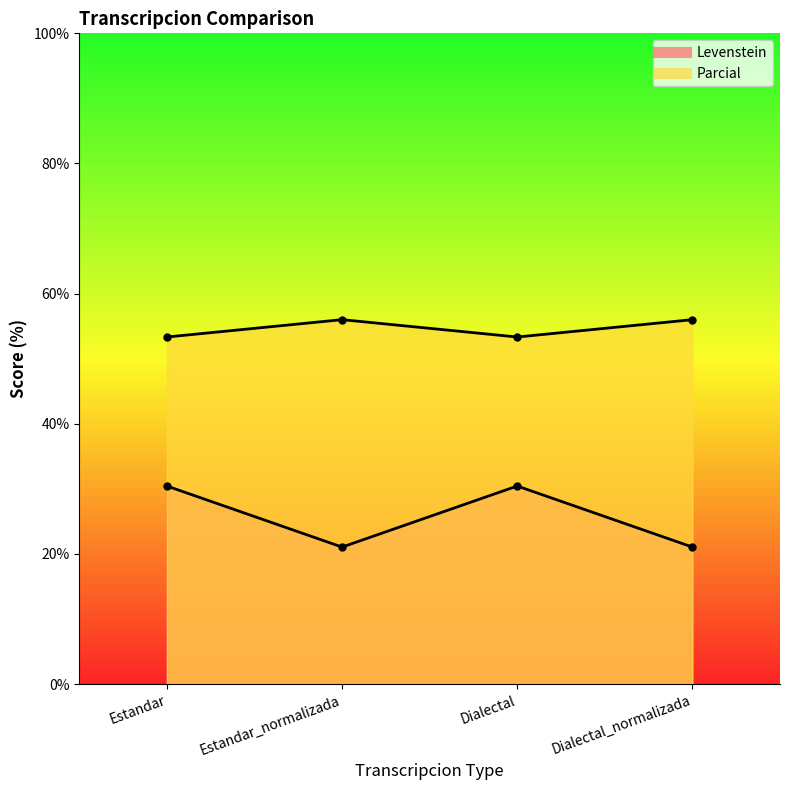

What is the sum of the Parcial values at Estandar_normalizada and Dialectal_normalizada?

112.0